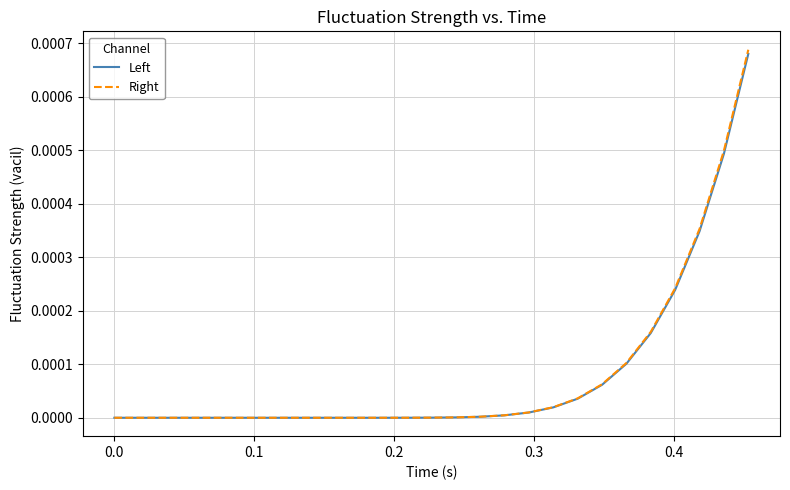

Which series has the widest spread of values?

Right